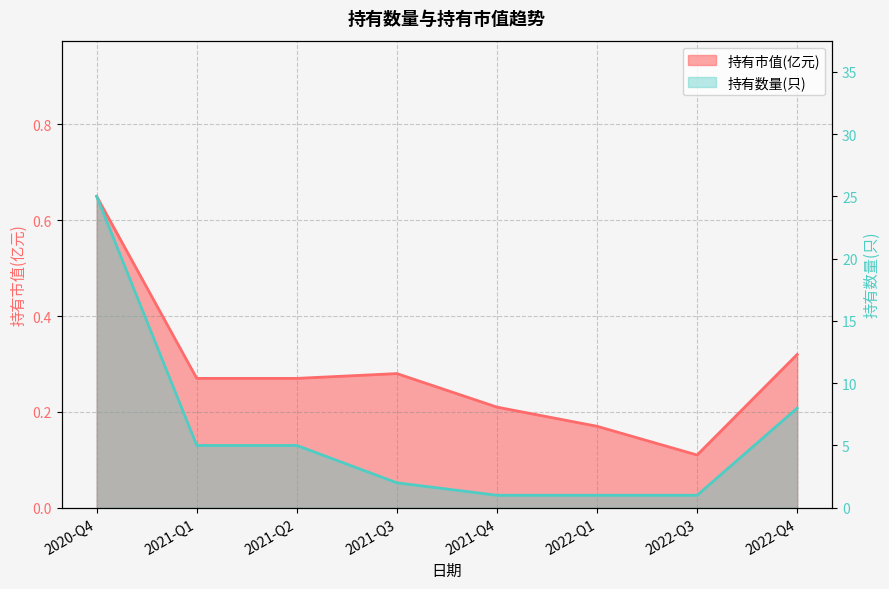

What is the smallest value displayed?

0.1